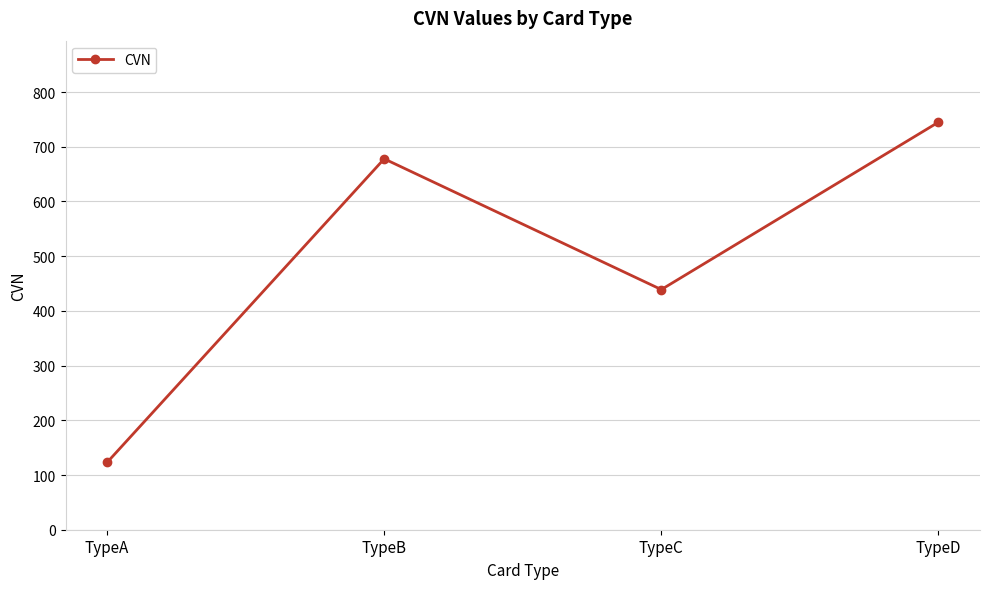

What is the smallest value displayed?

123